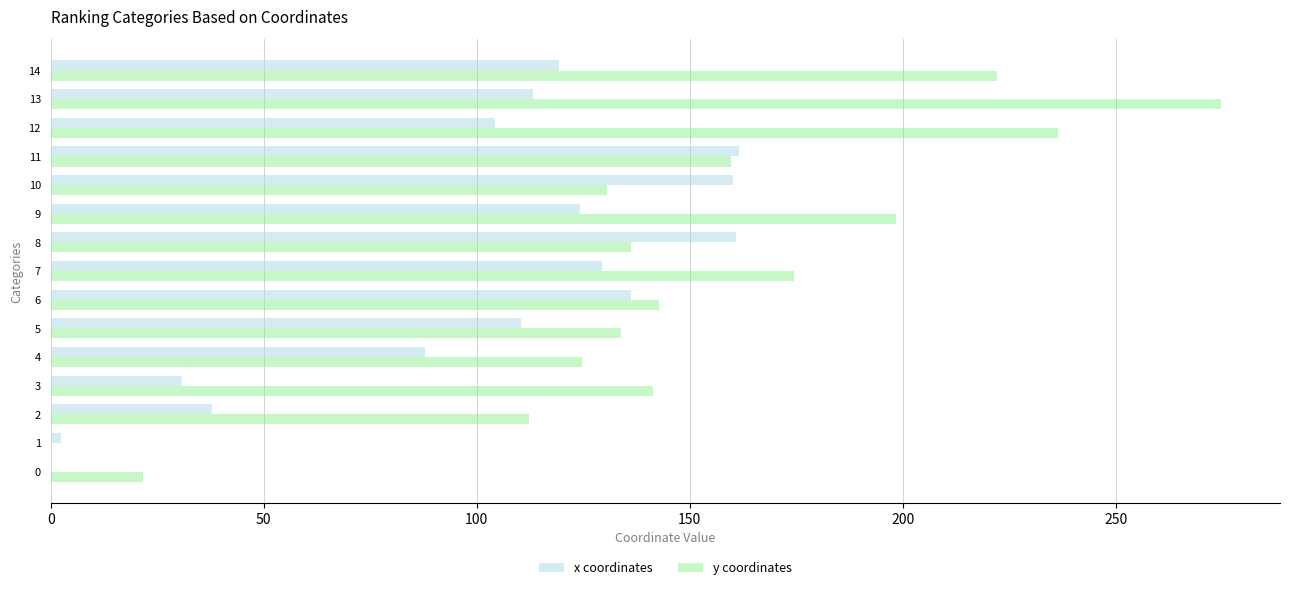

What is the total value across all series at 3?

172.1